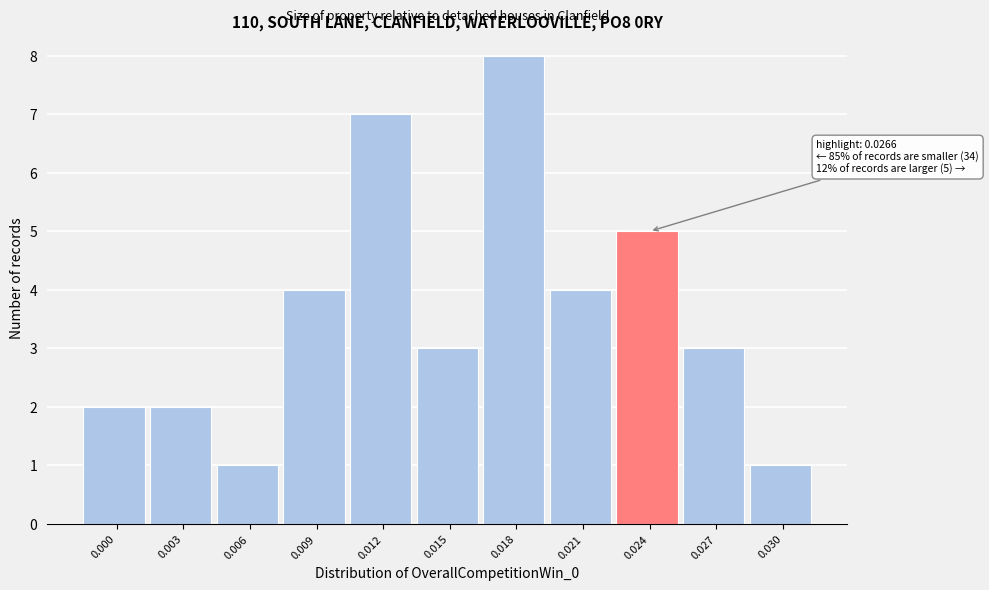

Reading right to left, transcribe all the data shown in this chart.

1	3	5	4	8	3	7	4	1	2	2